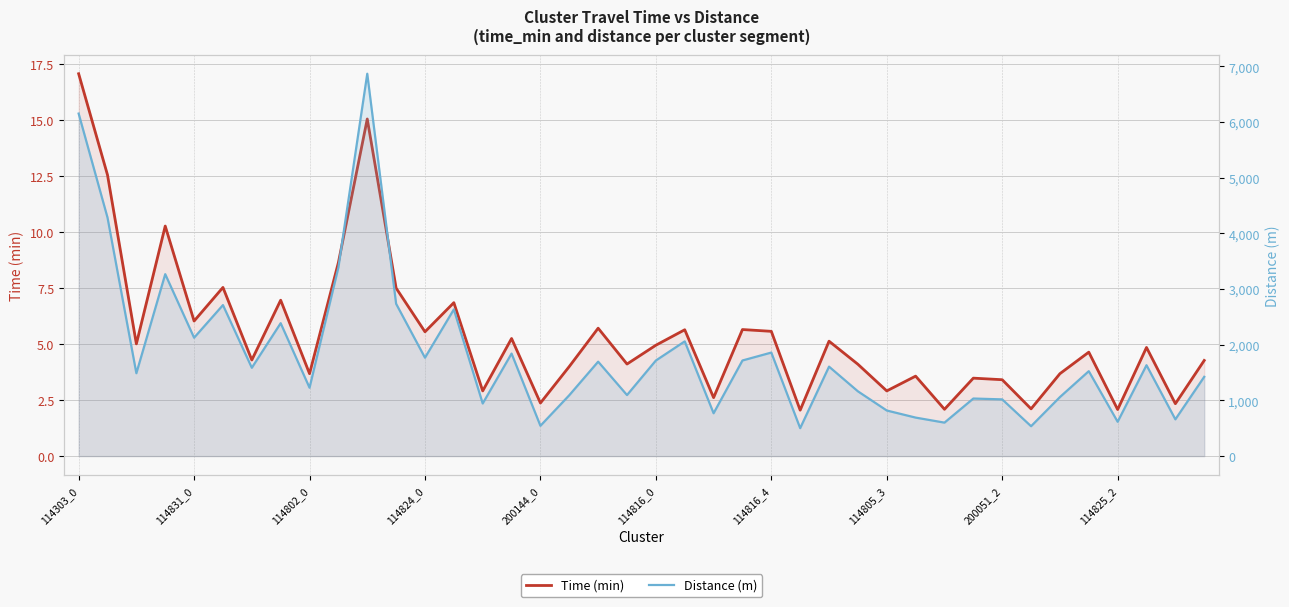

What is the difference between the maximum and minimum values in the Time (min) series?

15.0